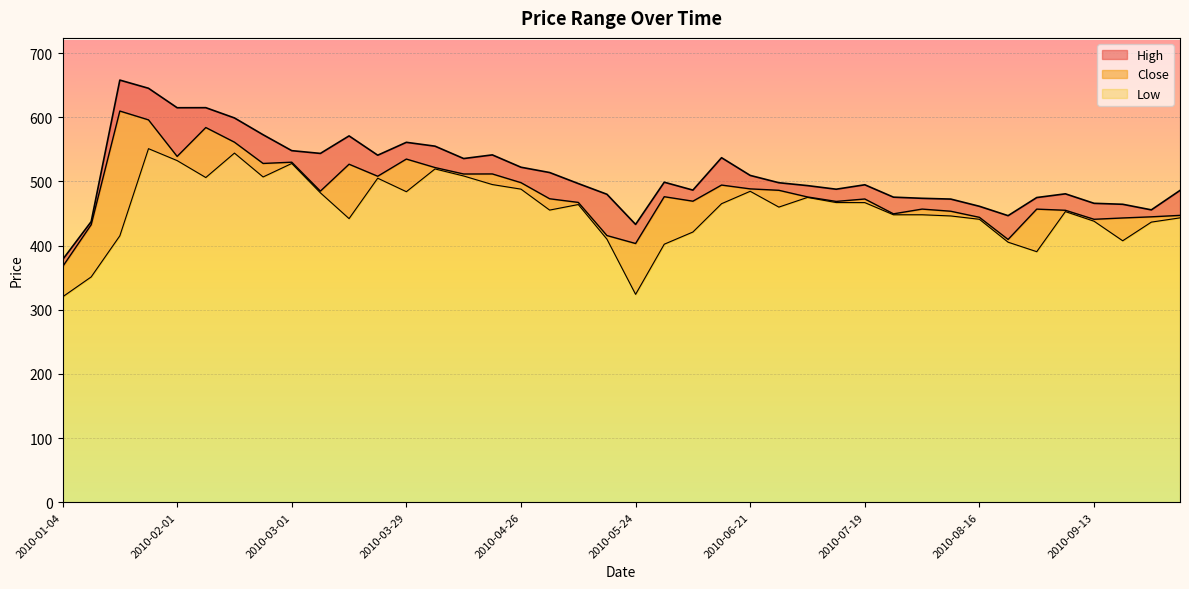

At 2010-03-29, list the series in order from smallest to largest.

Low, Close, High